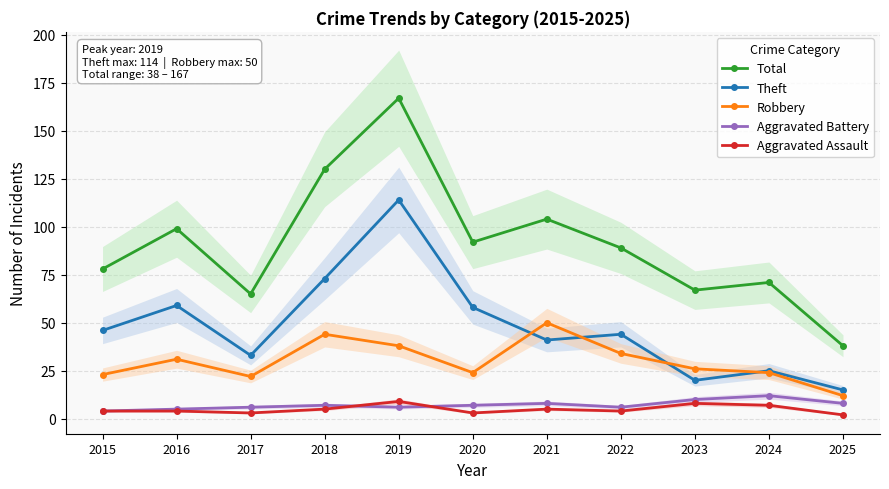

At which category is the sum across all series the highest?

2019